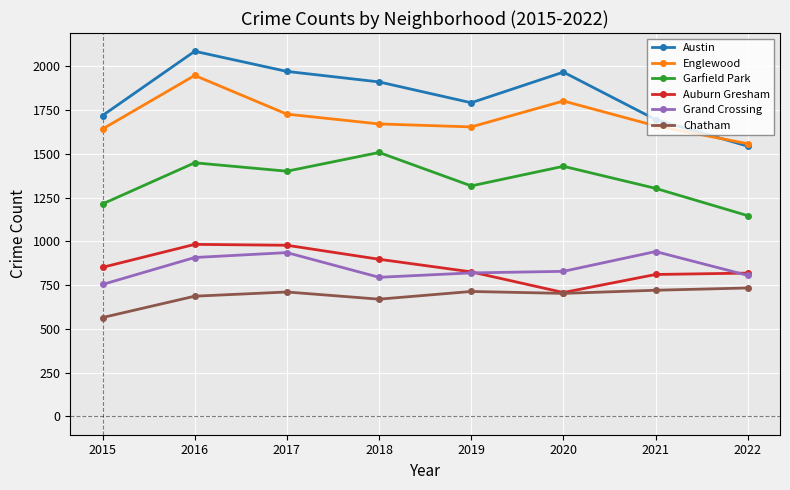

What is the greatest value displayed?

2086